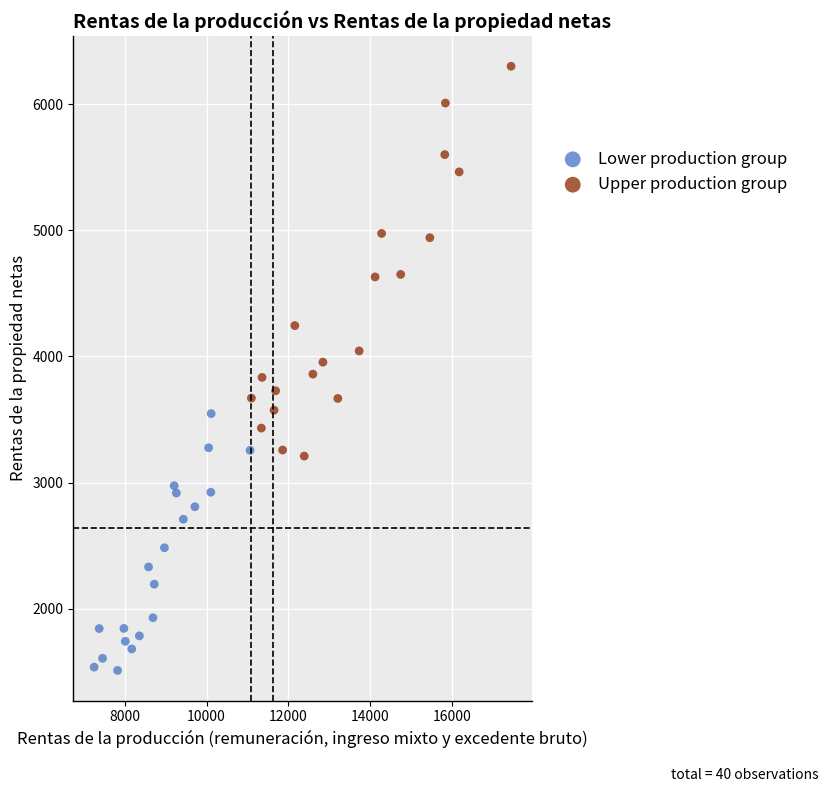

Which series contains the highest Y value?

Upper production group